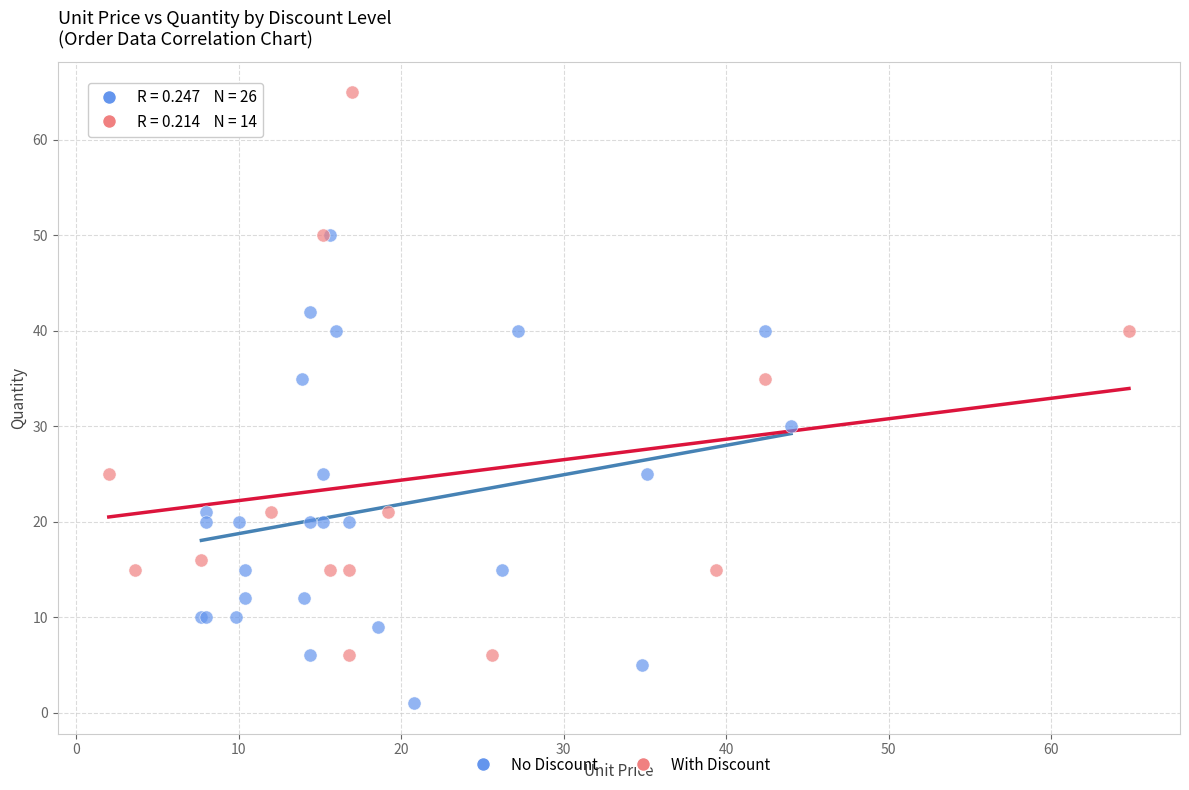

Which series reaches the minimum Y coordinate?

No Discount